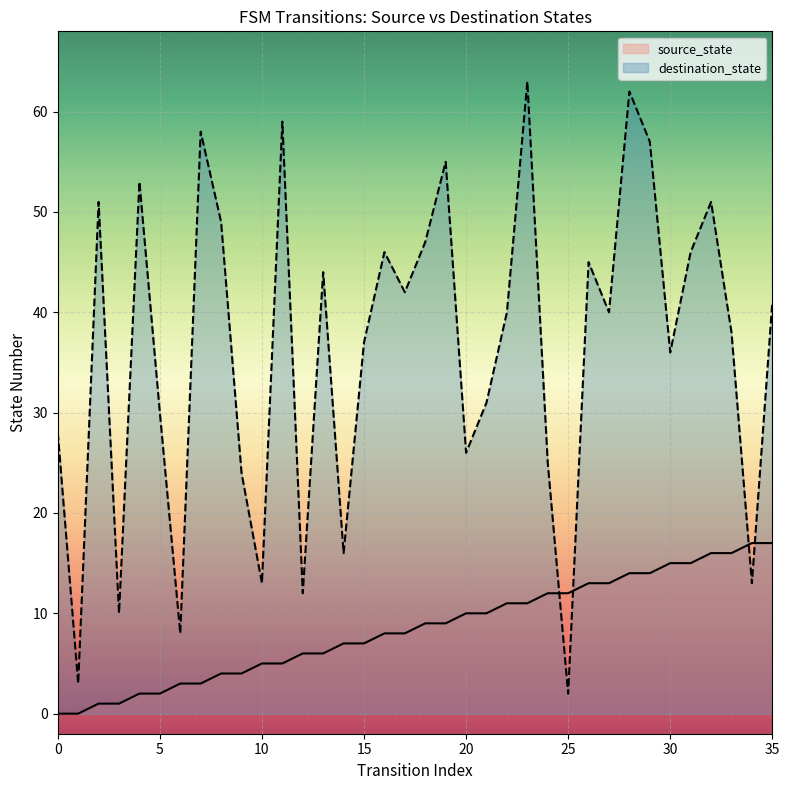

What is the total value across all series at 25?

14